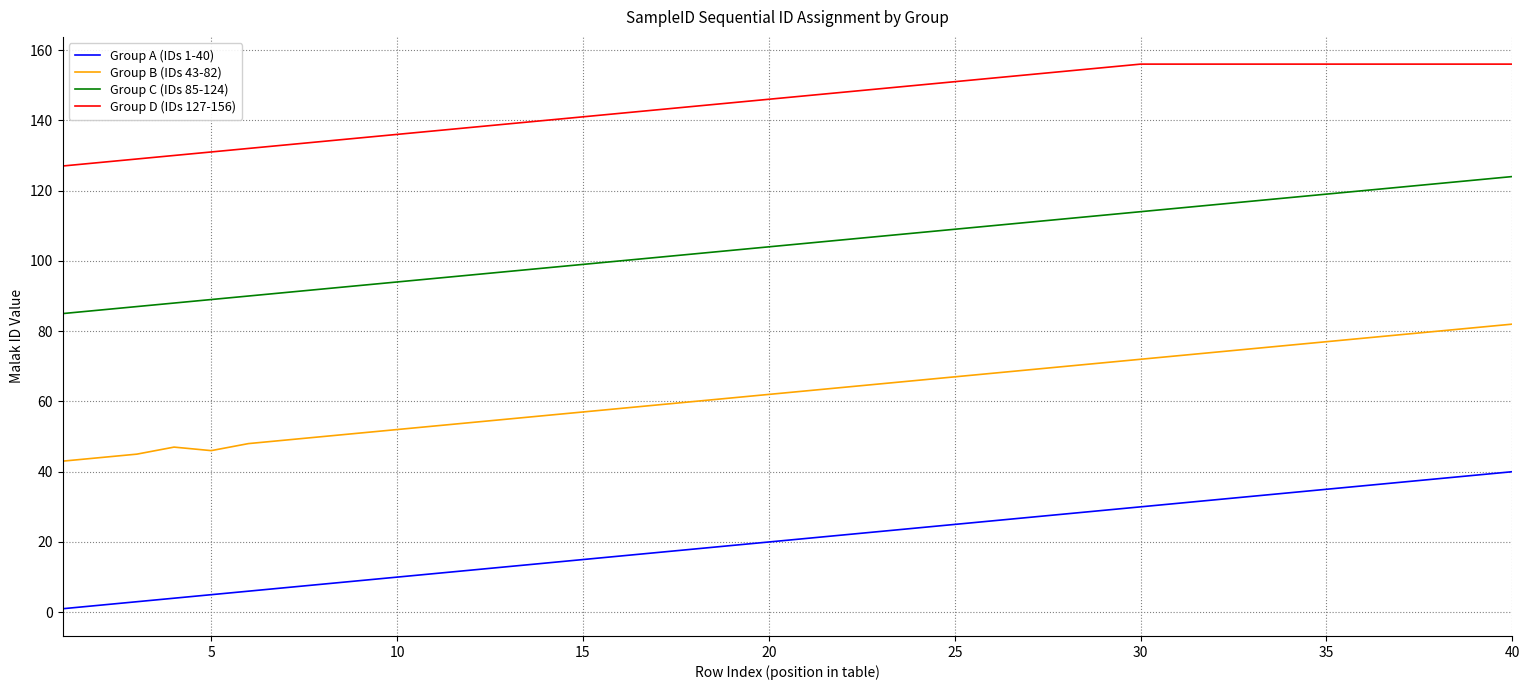

True or false: Group A (IDs 1-40) and Group C (IDs 85-124) intersect in this chart.

False